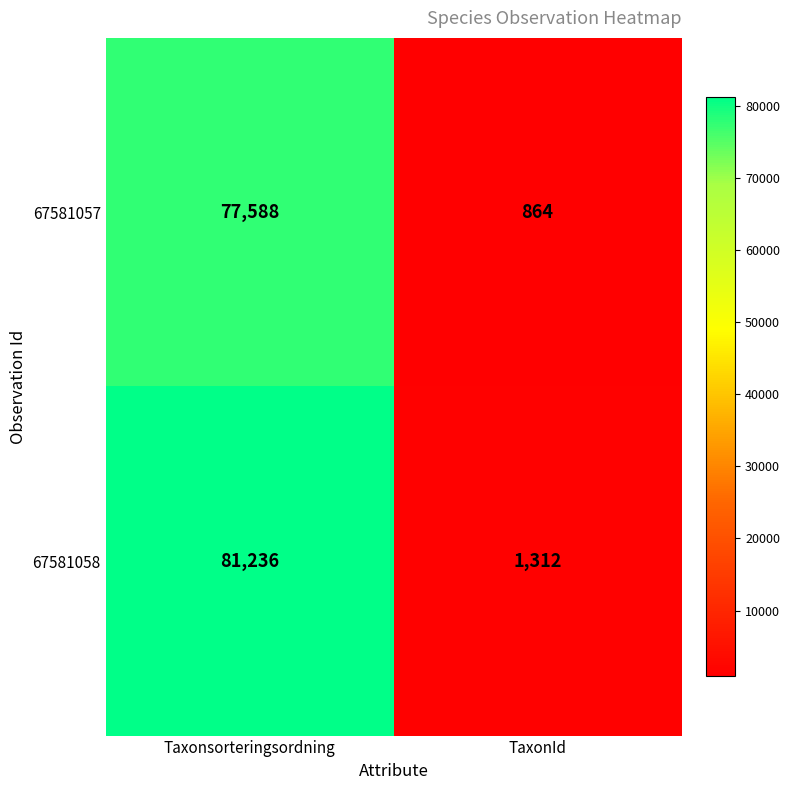

What is the sum of the 67581058 values at Taxonsorteringsordning and TaxonId?

82548